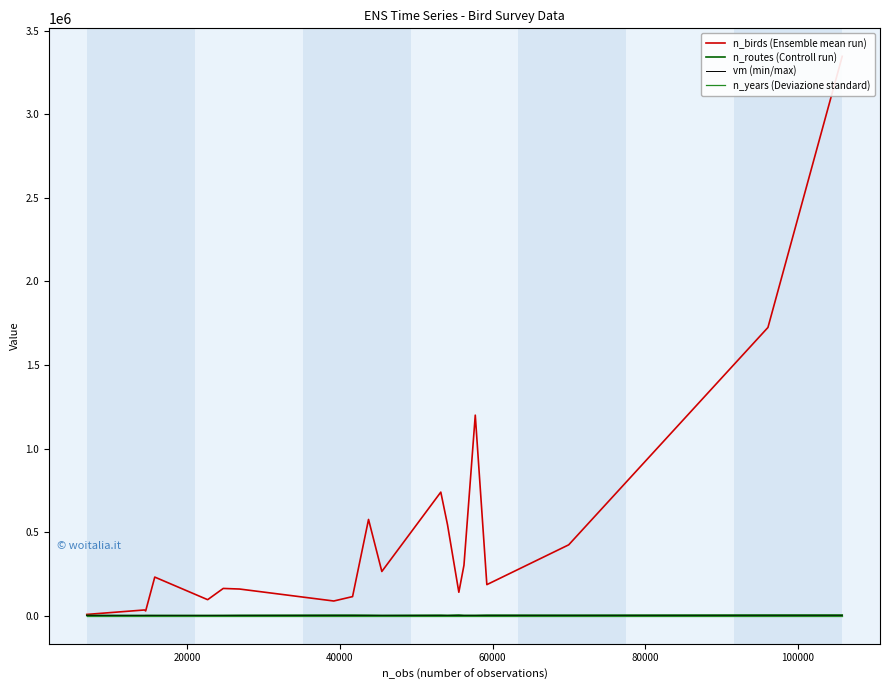

What is the minimum value for n_years (Deviazione standard)?

56